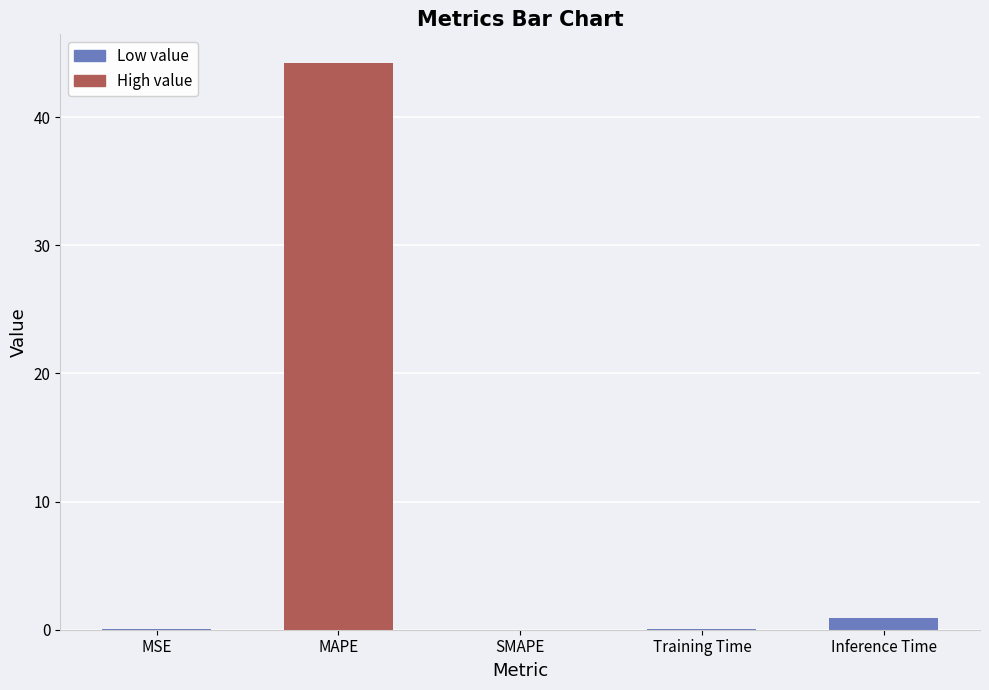

What is the change in value from MAPE to SMAPE?

-44.2